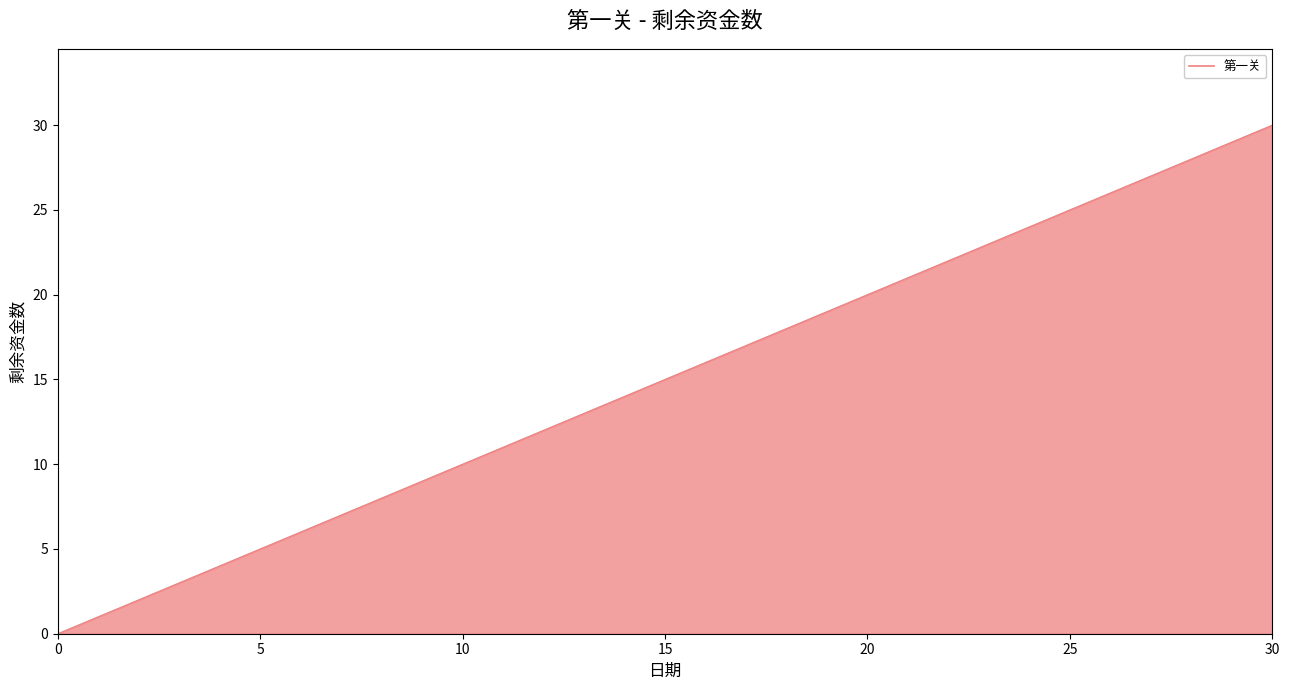

What is the label of the 9th point from the left?

8